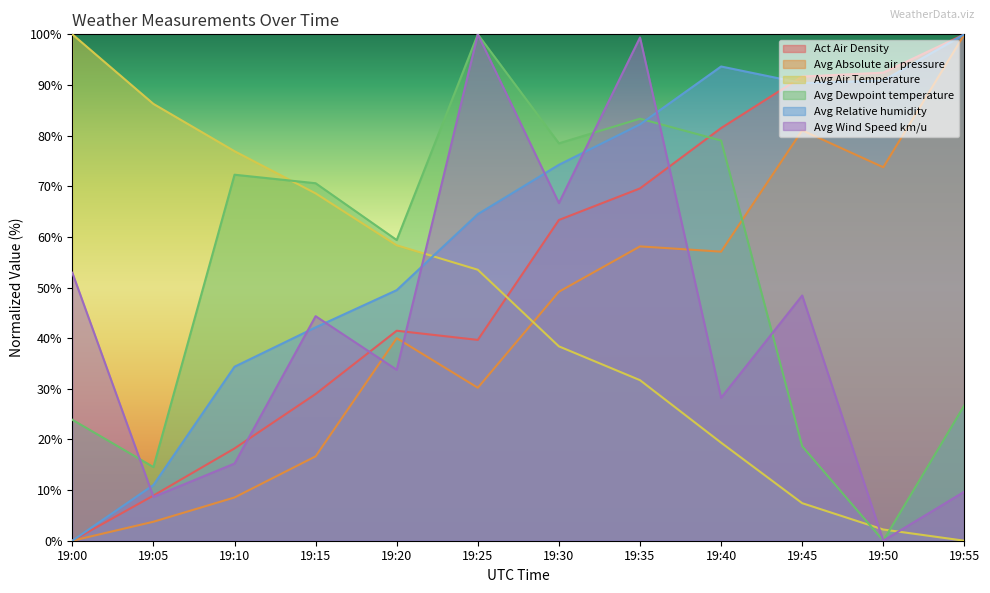

Where do Avg Wind Speed km/u and Avg Absolute air pressure first cross each other?

19:15 and 19:20